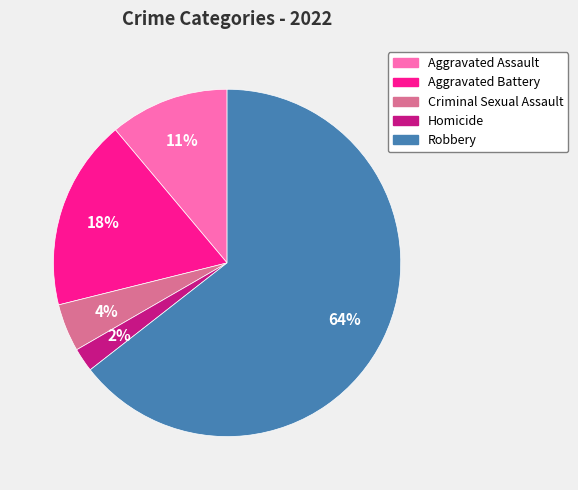

Combined, do Aggravated Assault and Criminal Sexual Assault account for over 50%?

No